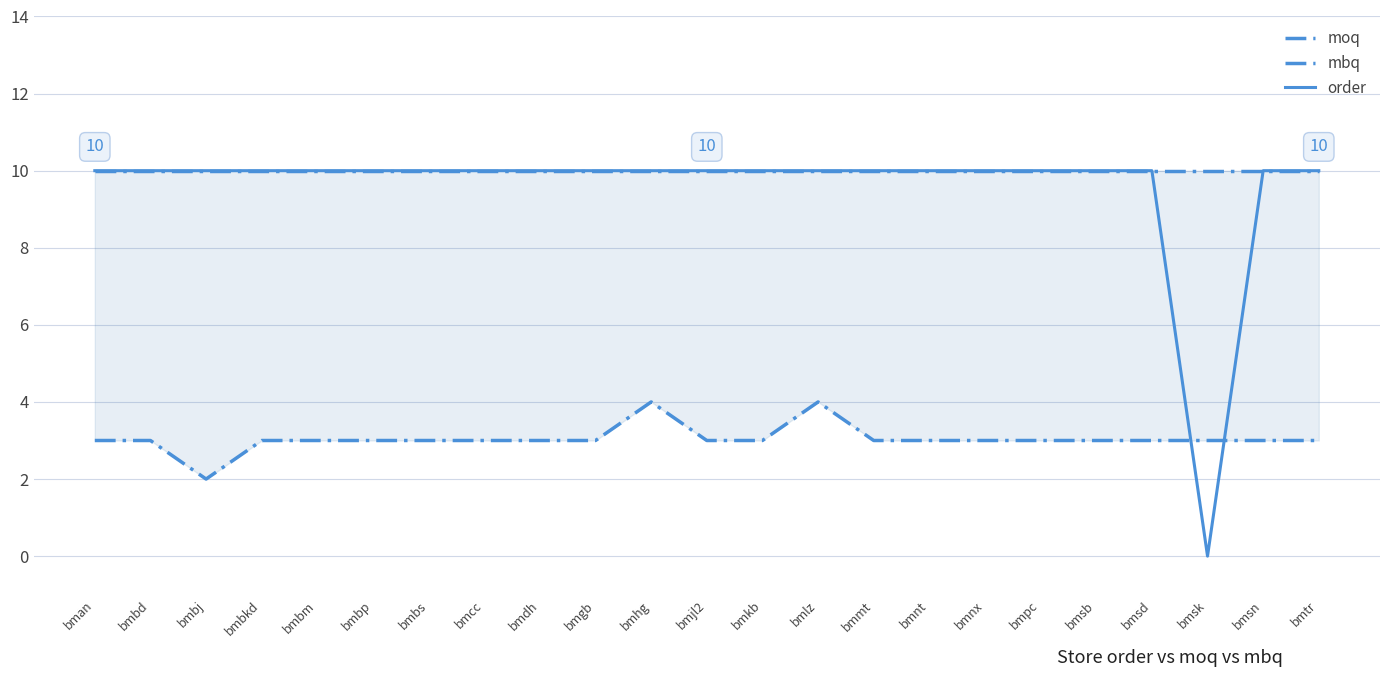

What is the sum of the mbq values at bmhg and bmsb?

7